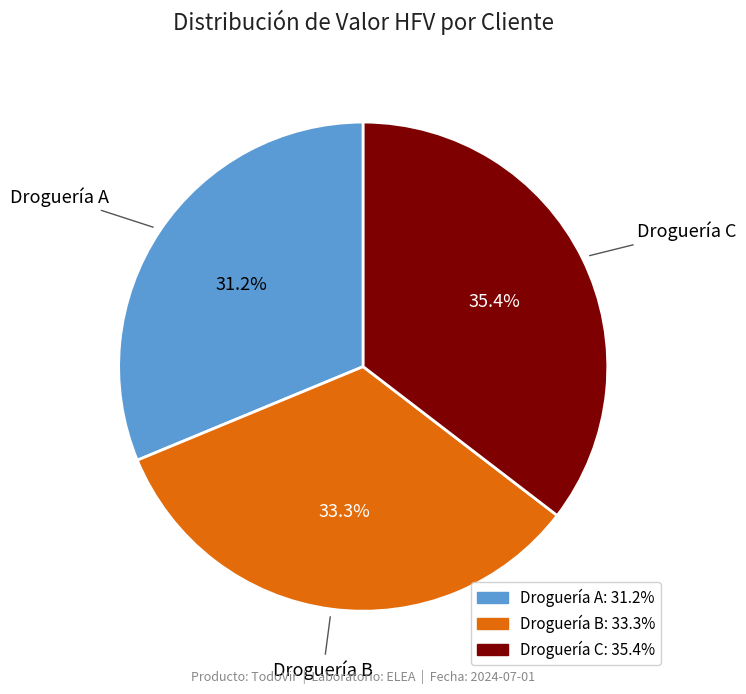

To the nearest percent, what is the combined percentage of Droguería B and Droguería A?

65%